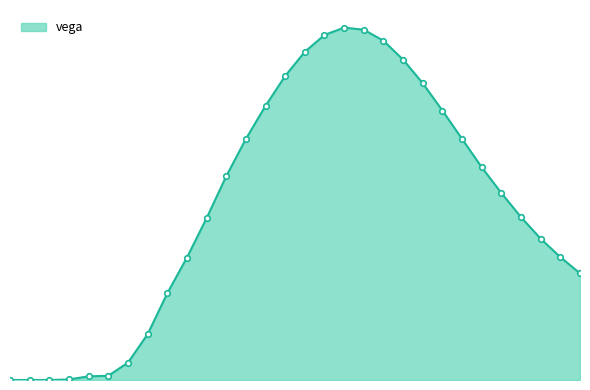

At which label is the value closest to 0?

11